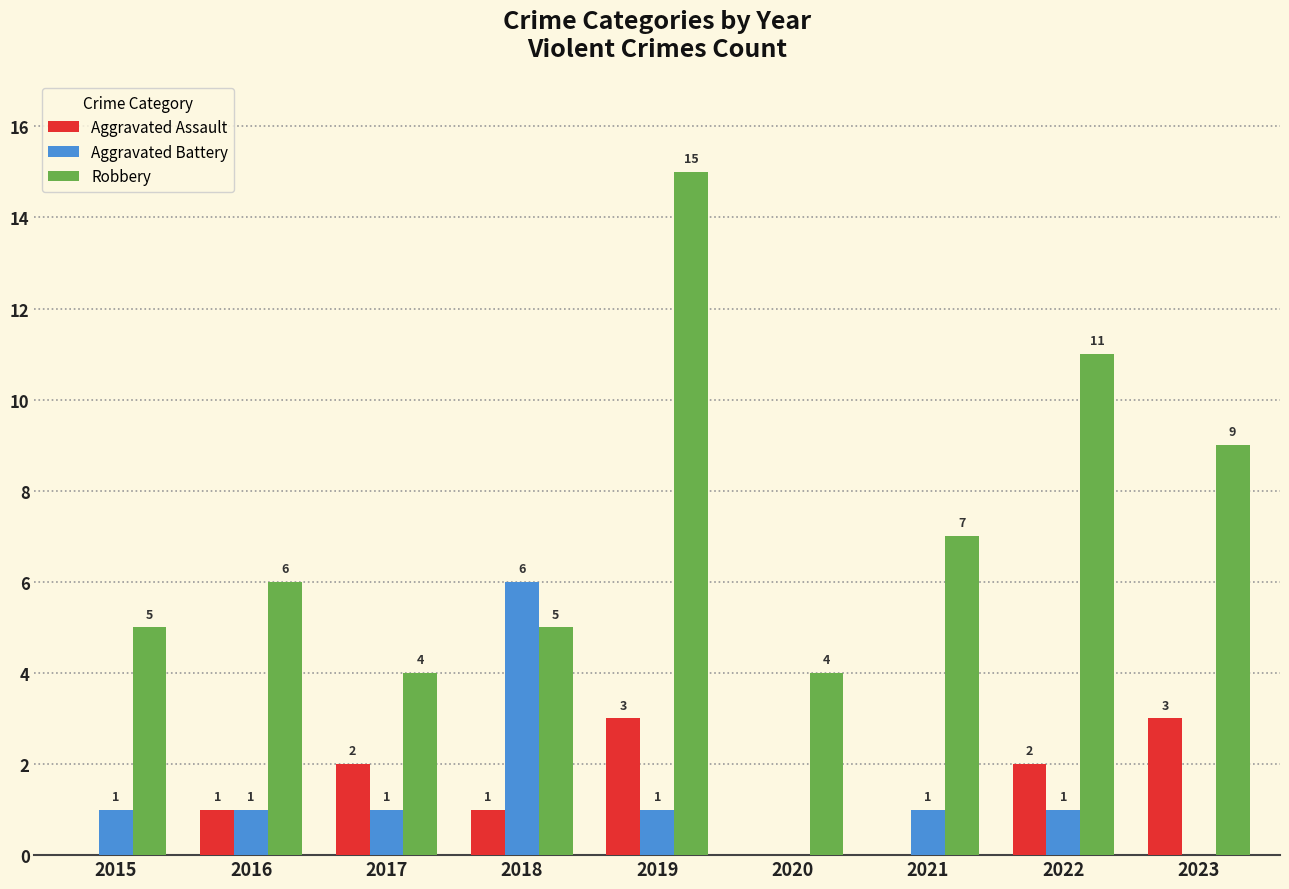

At which label does Robbery reach its peak?

2019